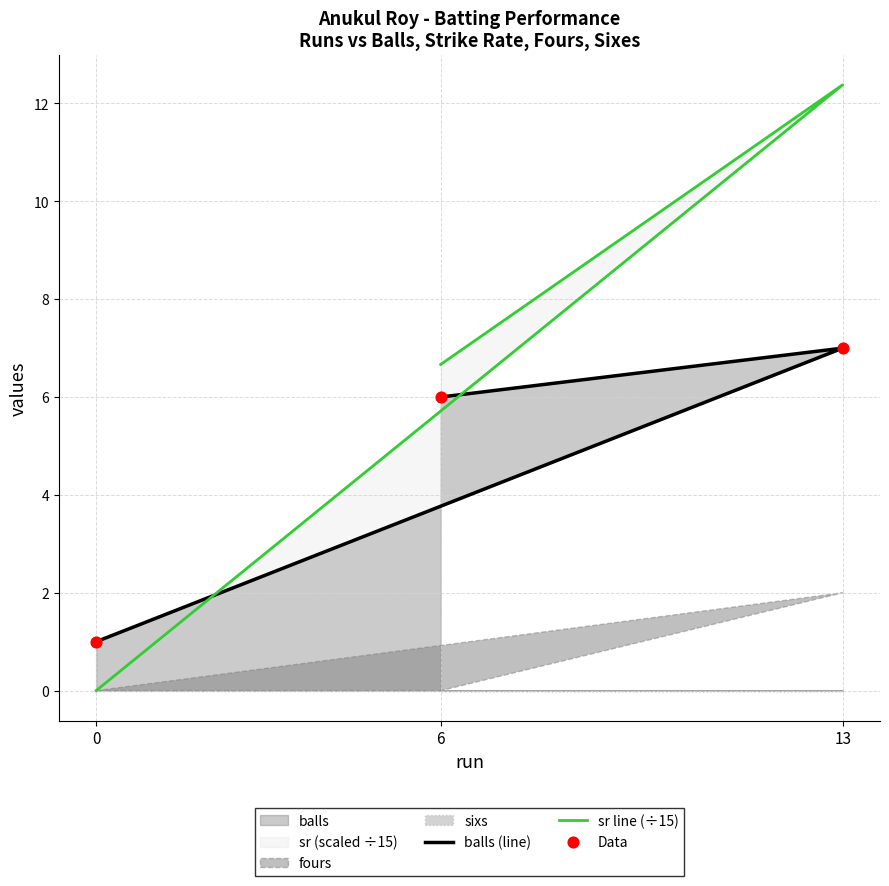

Which series has the largest Y range (max minus min)?

sr line (÷15)